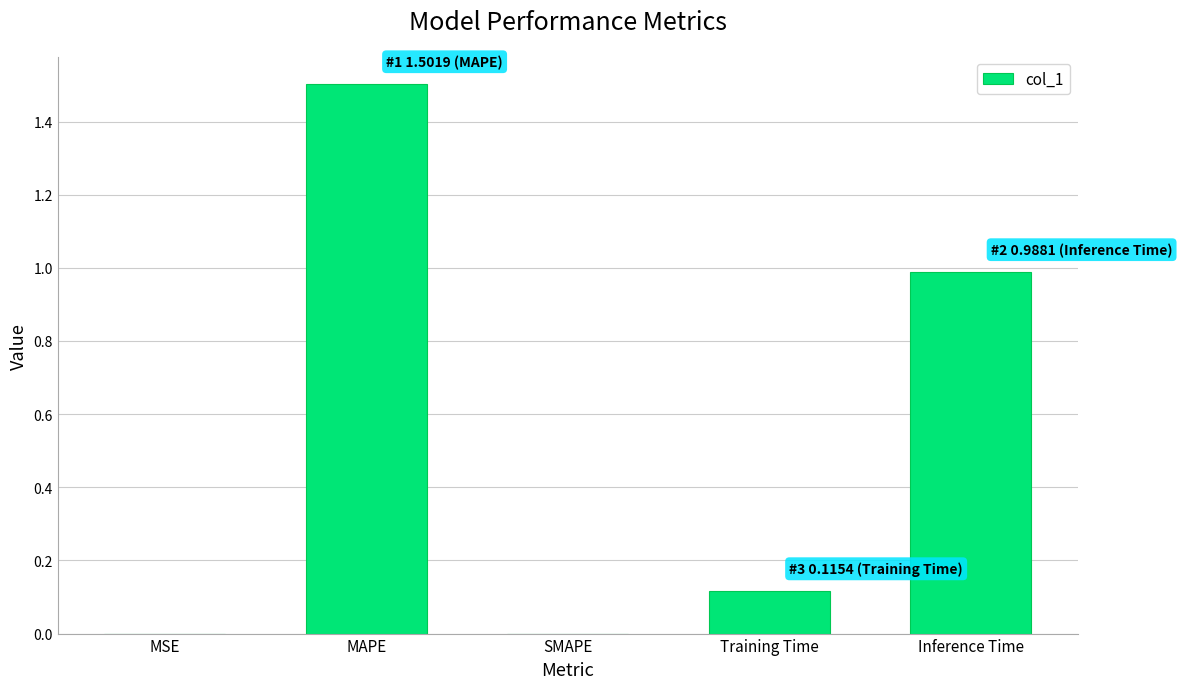

Are the bars grouped side by side (vs. stacked)?

No